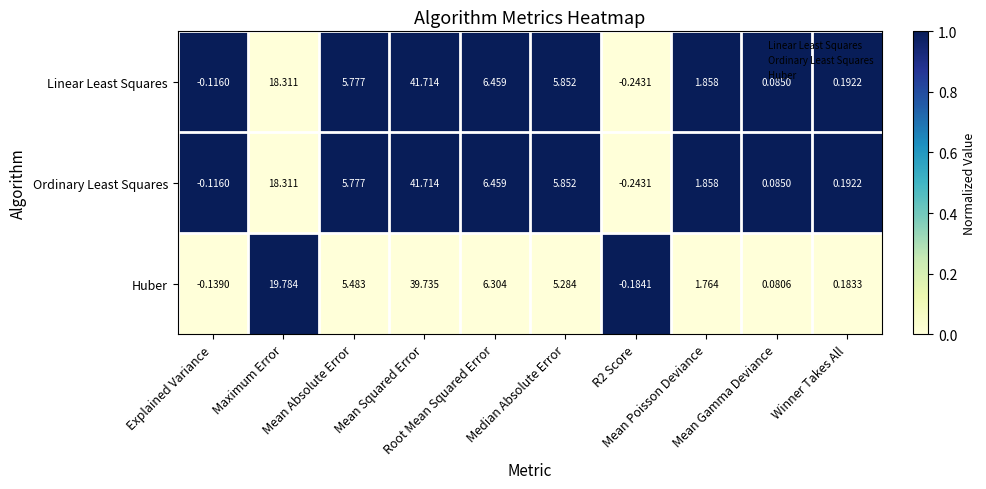

Which series has the largest total across all categories?

Ordinary Least Squares